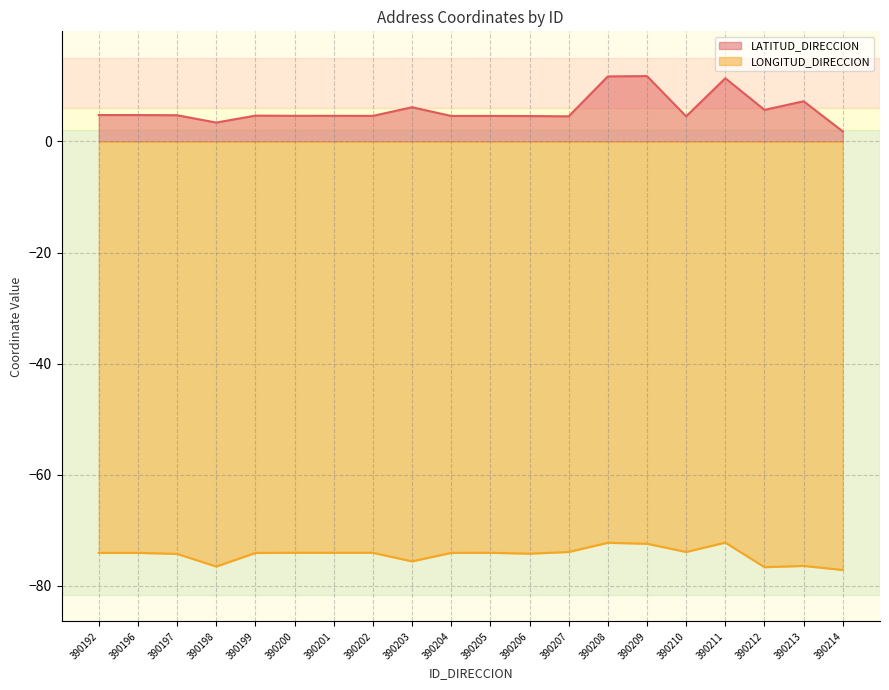

Which series has the widest spread of values?

LATITUD_DIRECCION